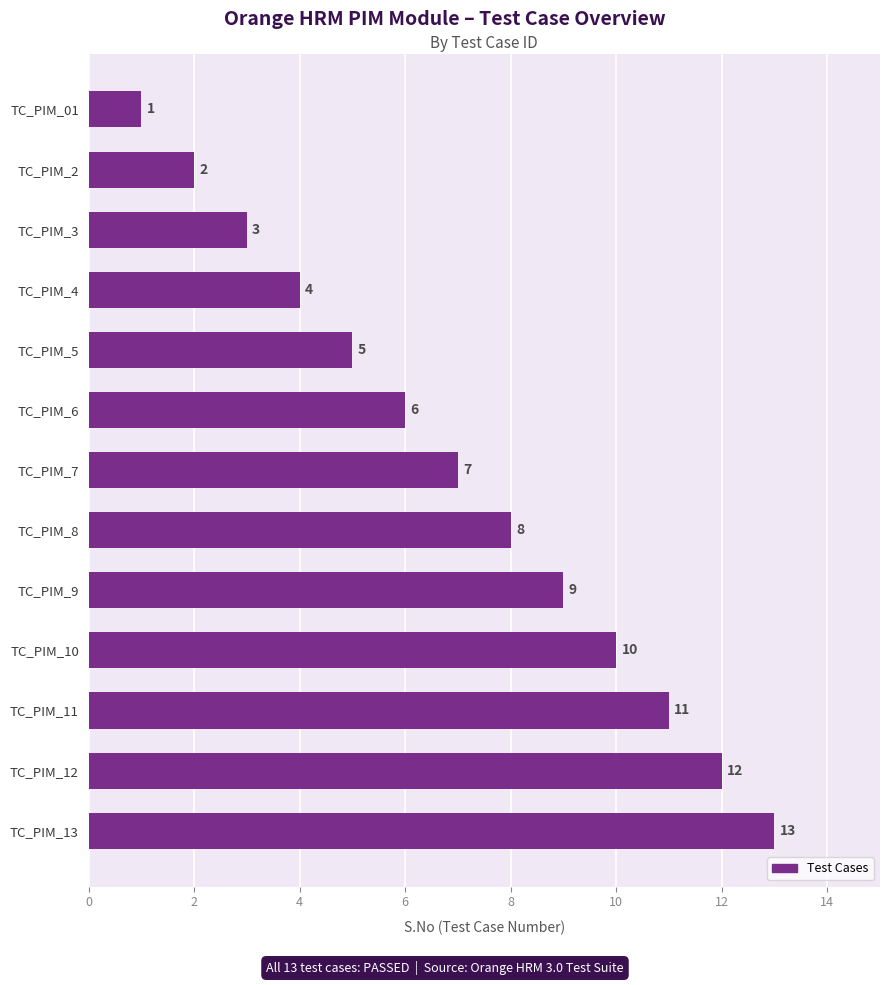

What is the smallest value displayed?

1